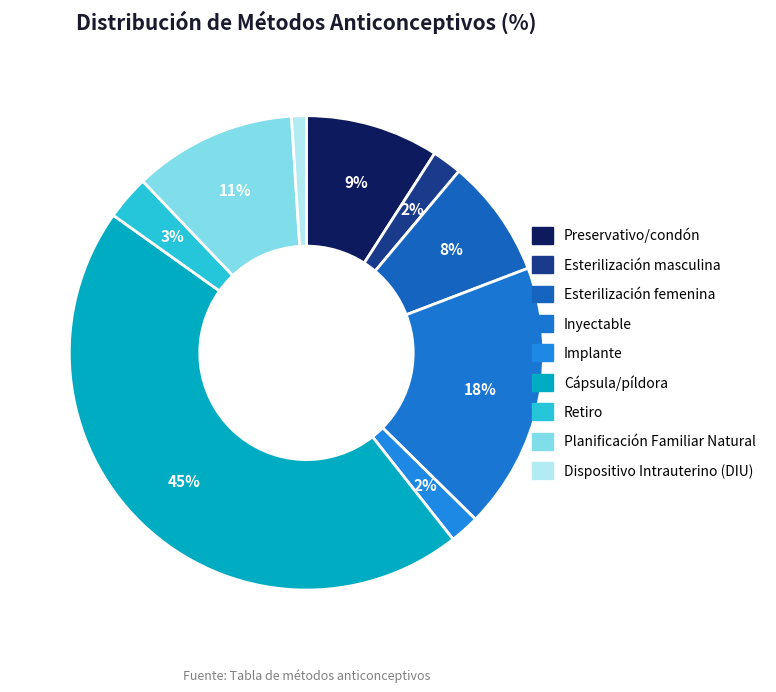

What is the smallest slice in the pie chart?

Dispositivo Intrauterino (DIU)